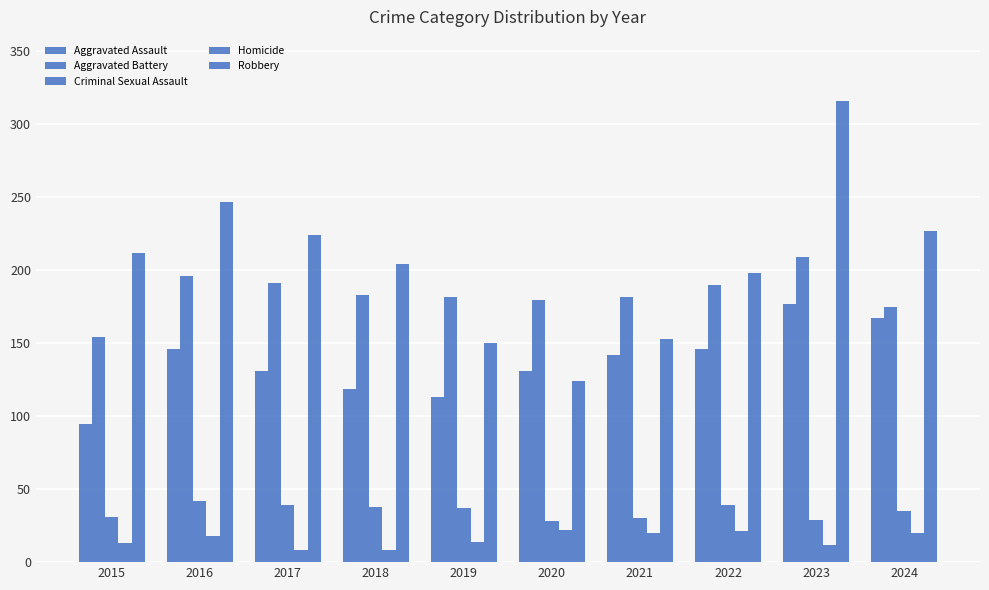

Count the number of categories in the chart.

10